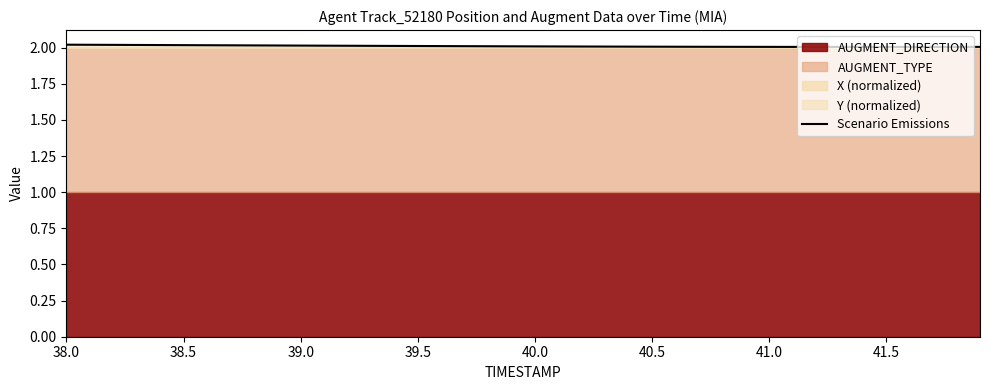

How many values are between 2 and 3?

40